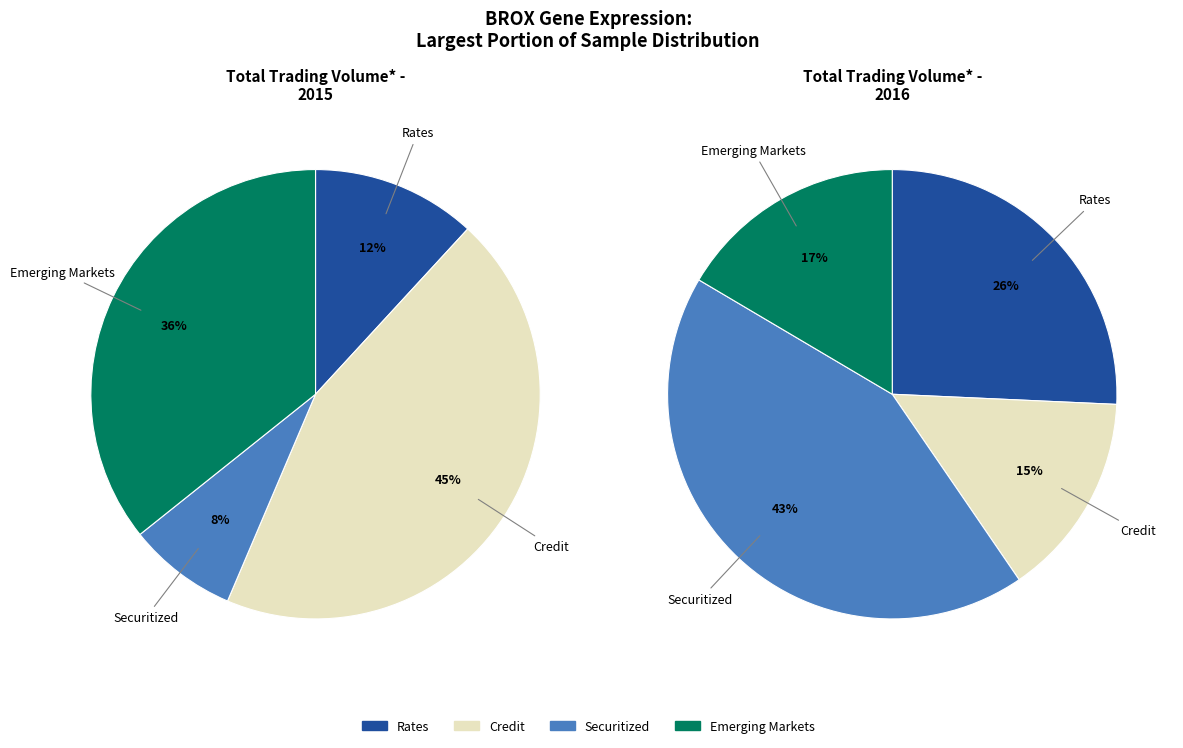

Is the sum of 179016 and 263578 greater than half?

No